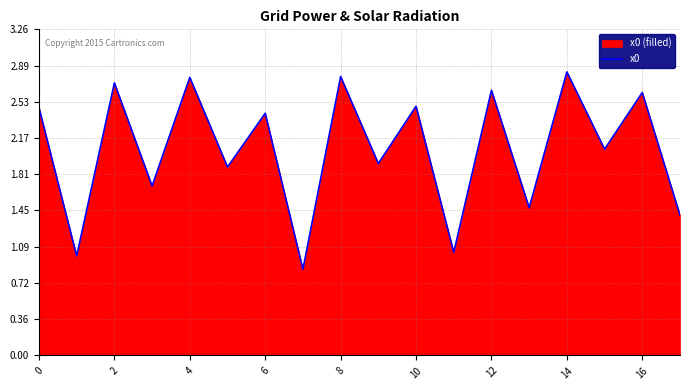

Reading left to right, what are all the values shown in this chart?

2.5	1.0	2.7	1.7	2.8	1.9	2.4	0.9	2.8	1.9	2.5	1.0	2.6	1.5	2.8	2.1	2.6	1.4